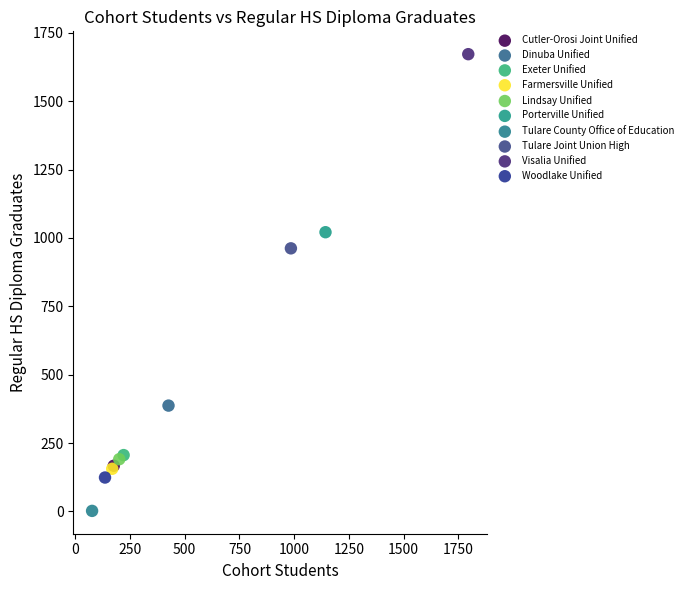

Which series contains the highest Y value?

Visalia Unified